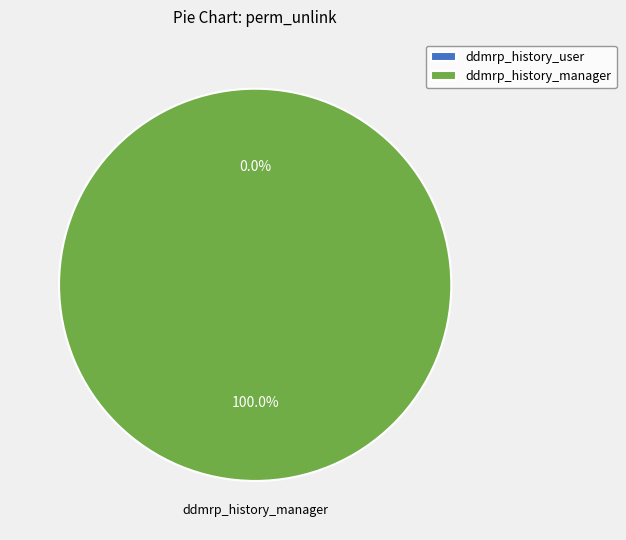

Rank the categories by value from lowest to highest.

ddmrp_history_user, ddmrp_history_manager